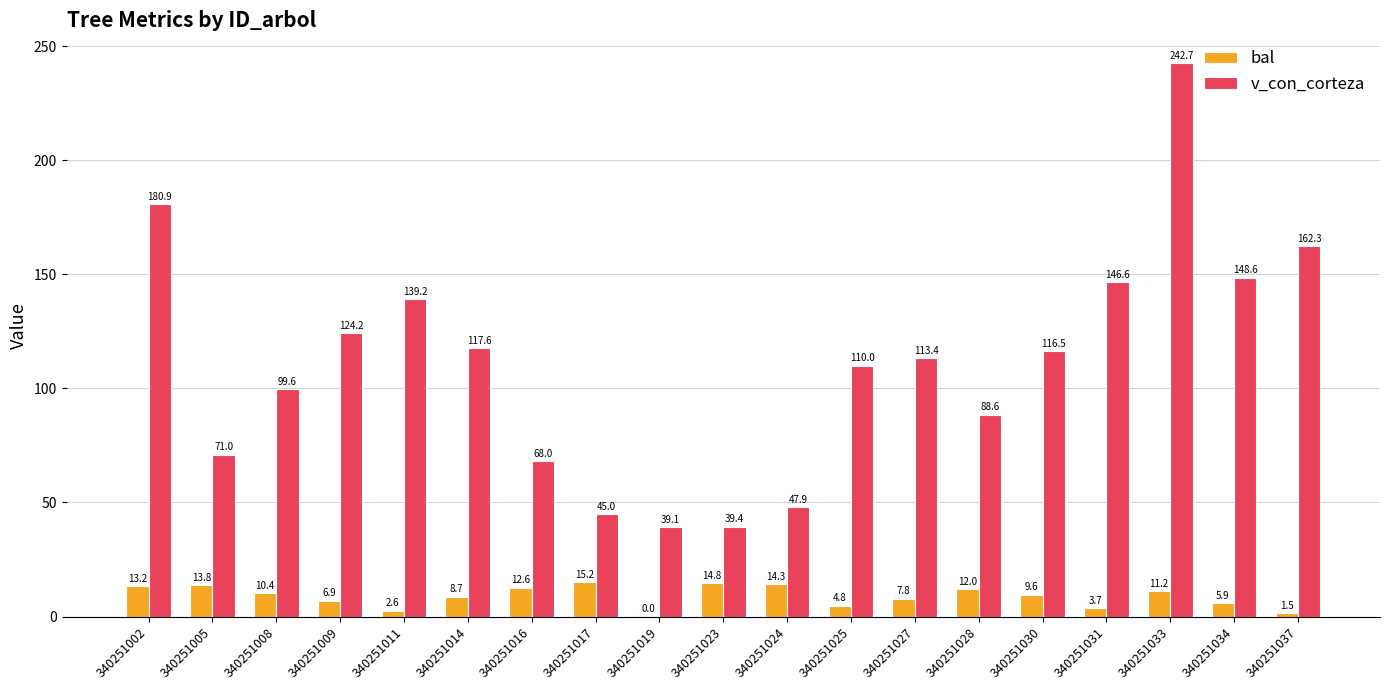

The v_con_corteza series shows 71.0 at 340251005. True or false?

True